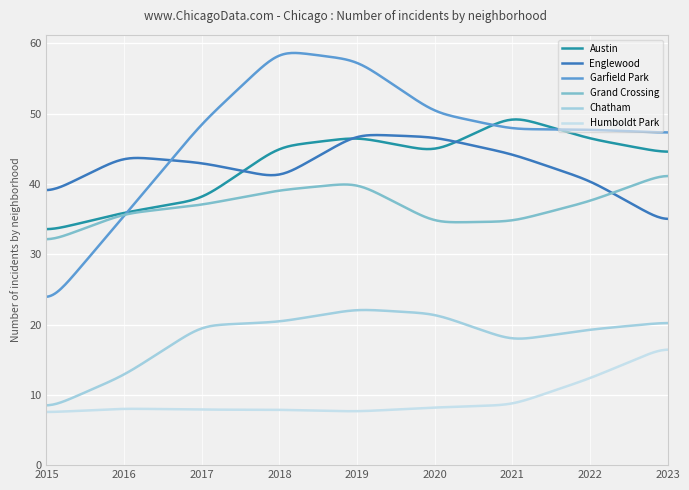

True or false: Chatham and Englewood intersect in this chart.

False